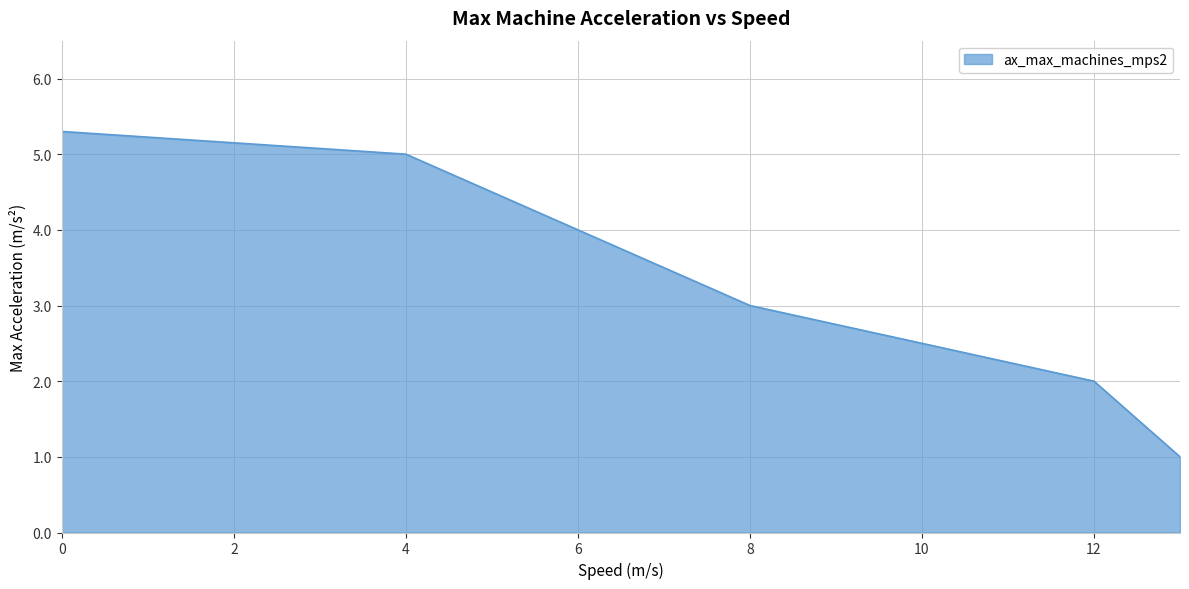

What is the sum of all values?

16.3